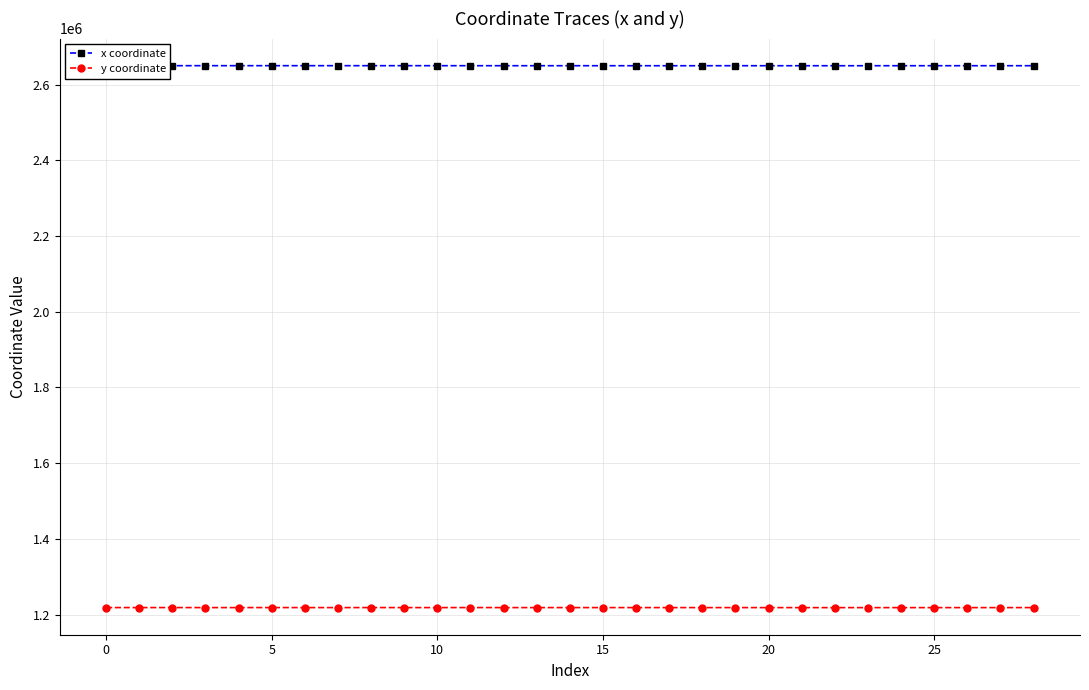

What is the minimum value shown in the chart?

1218213.2